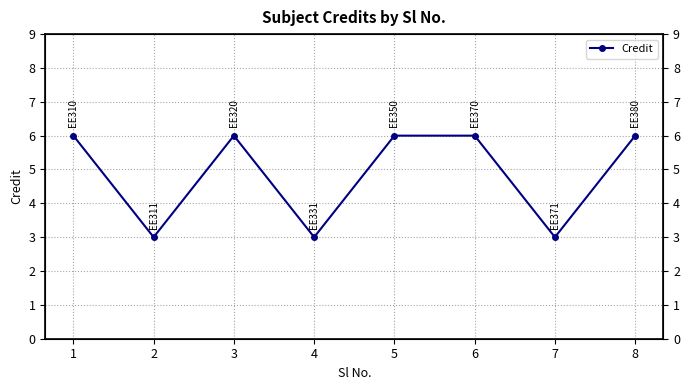

Where is the first local maximum?

3